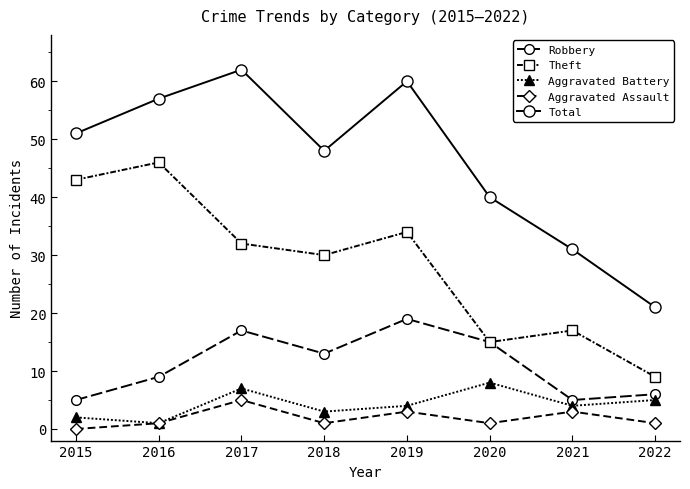

List the series in order of their peak value, lowest first.

Aggravated Assault, Aggravated Battery, Robbery, Theft, Total